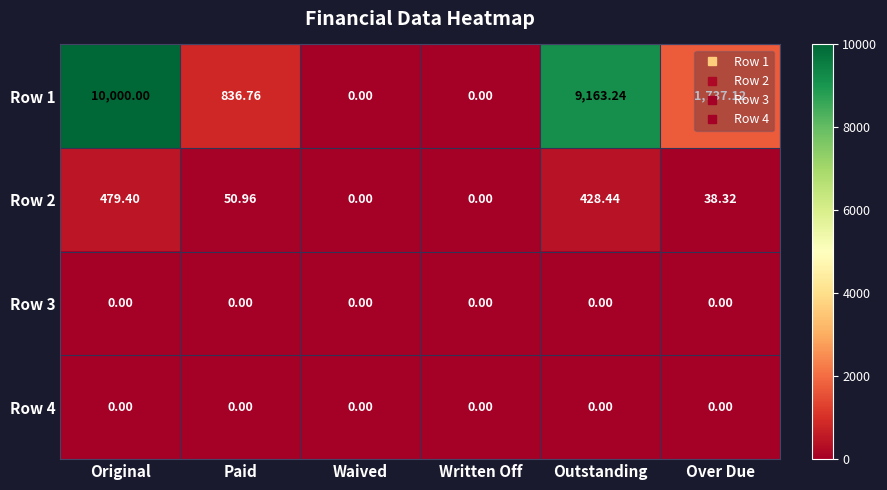

Which series changed the most between Outstanding and Over Due?

Row 1